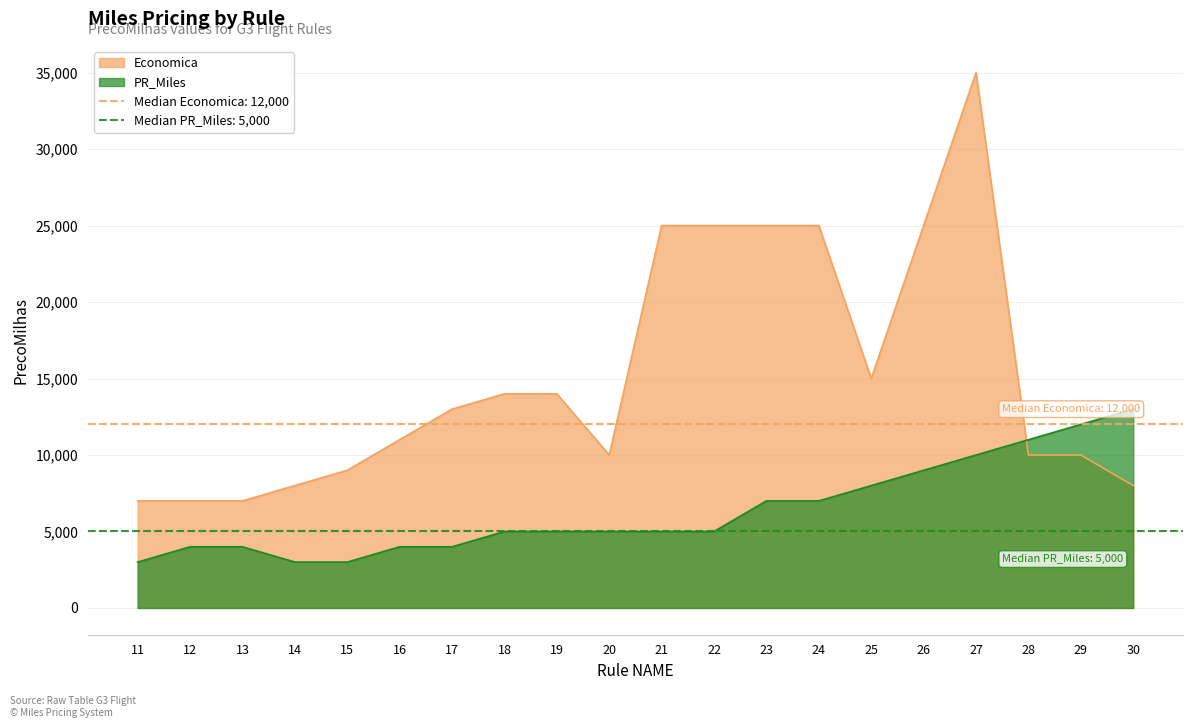

Which category has the highest value in the Economica series?

27